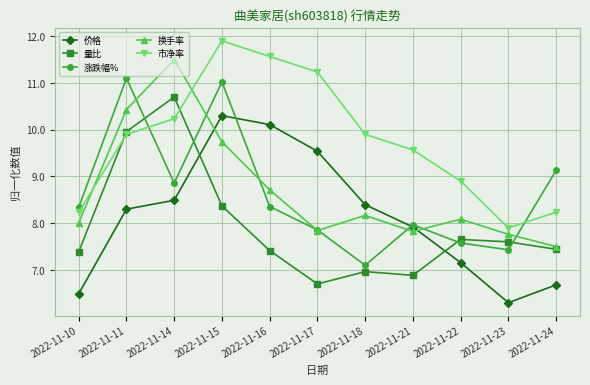

Where is 换手率 nearest to the value 9?

2022-11-16